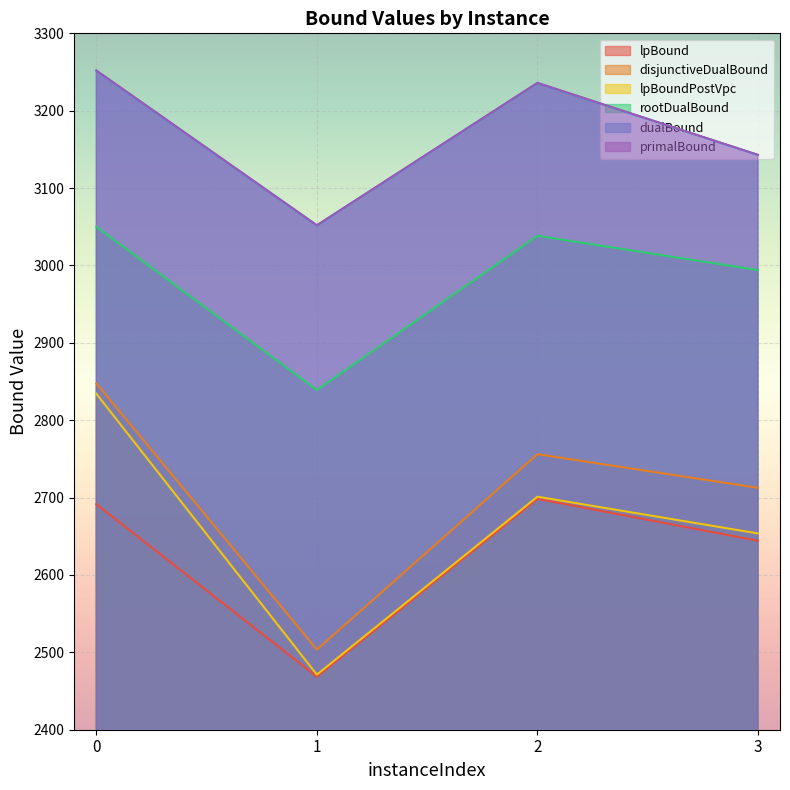

Reading right to left, extract all data points from this chart.

lpBound: 3=2644.3	2=2698.3	1=2468.5	0=2691.4
disjunctiveDualBound: 3=2712.6	2=2756.1	1=2503.6	0=2847.6
lpBoundPostVpc: 3=2653.7	2=2701.1	1=2471.2	0=2834.3
rootDualBound: 3=2994.1	2=3038.3	1=2838.9	0=3049.8
dualBound: 3=3142.7	2=3235.7	1=3051.7	0=3251.7
primalBound: 3=3143.0	2=3236.0	1=3052.0	0=3252.0